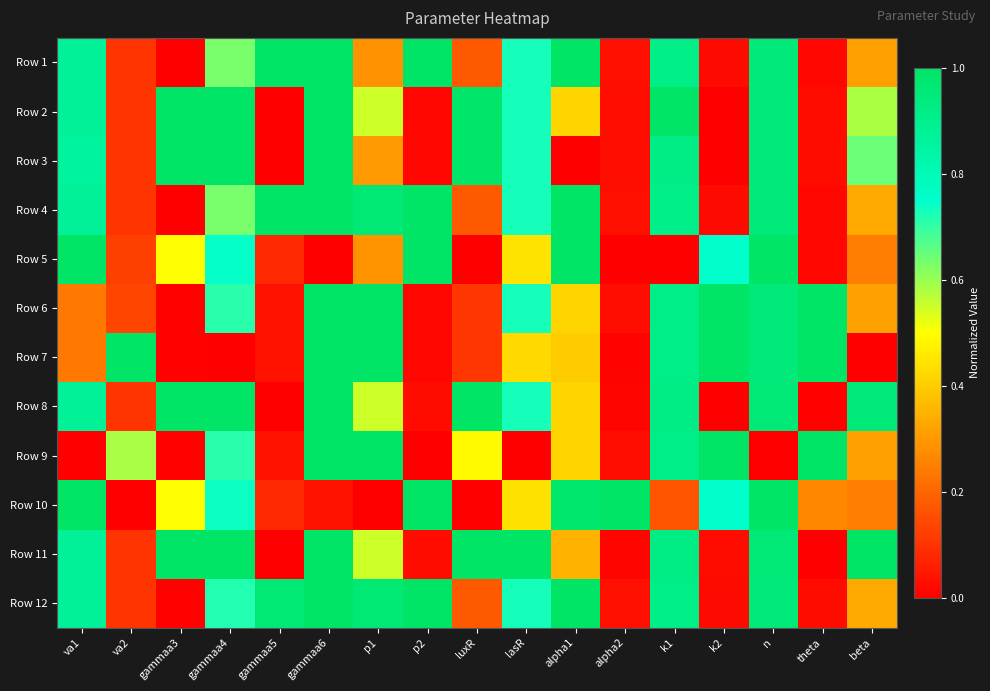

Which category has the lowest value across all series?

gammaa3